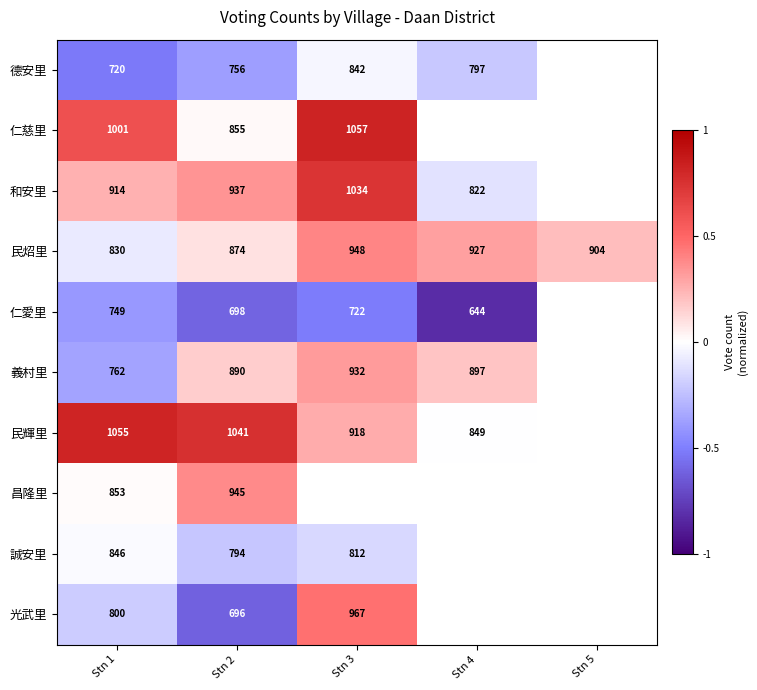

At Stn 2, list the series in order from smallest to largest.

光武里, 仁愛里, 德安里, 誠安里, 仁慈里, 民炤里, 義村里, 和安里, 昌隆里, 民輝里